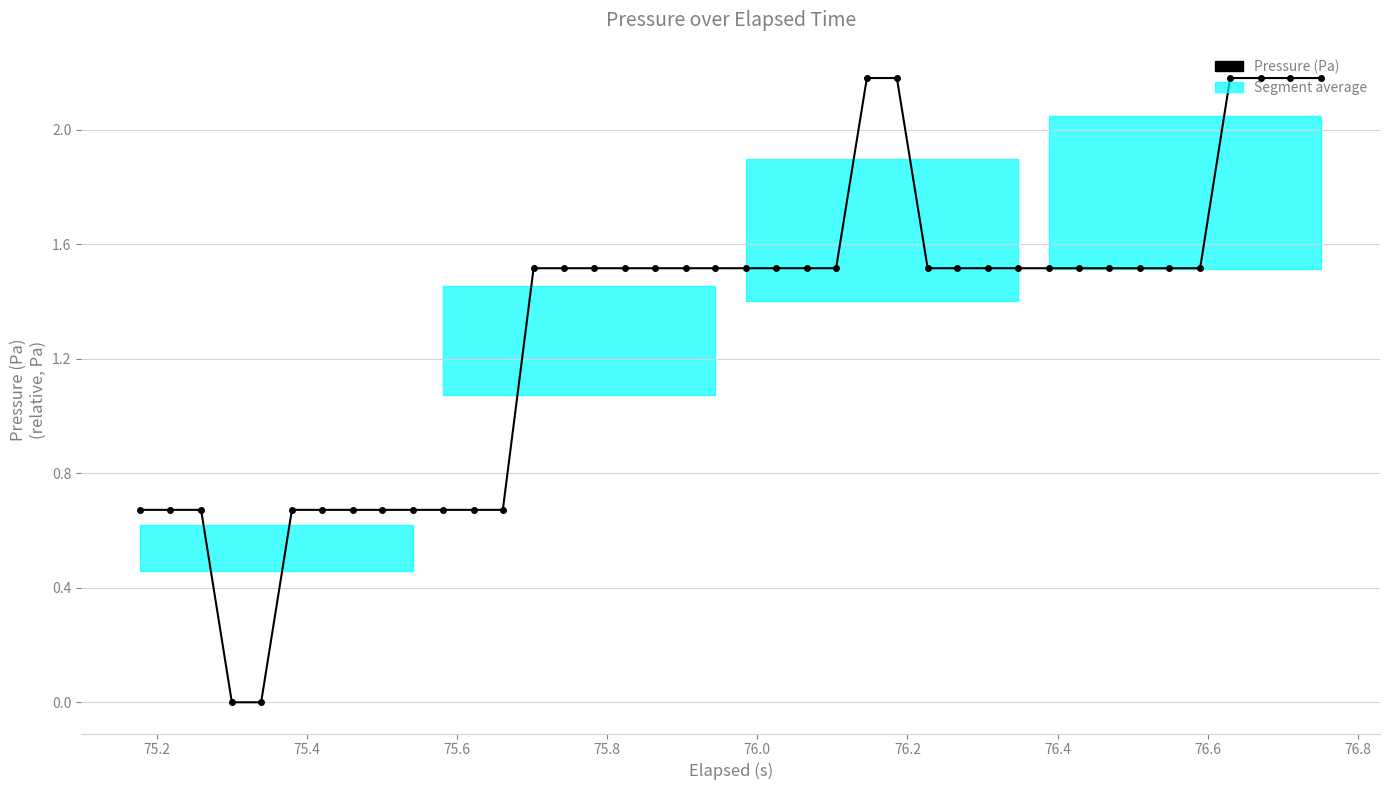

What is the value of the 26th point from the left?

2.2